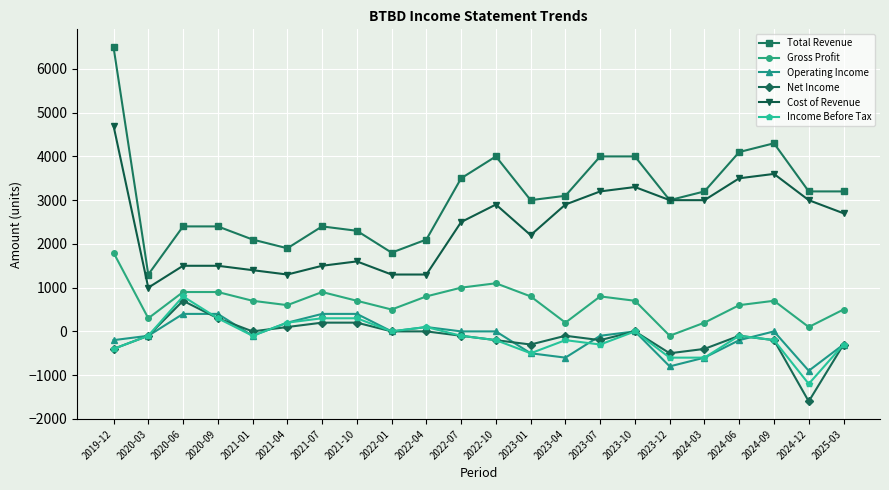

Count the number of data series in this chart.

6